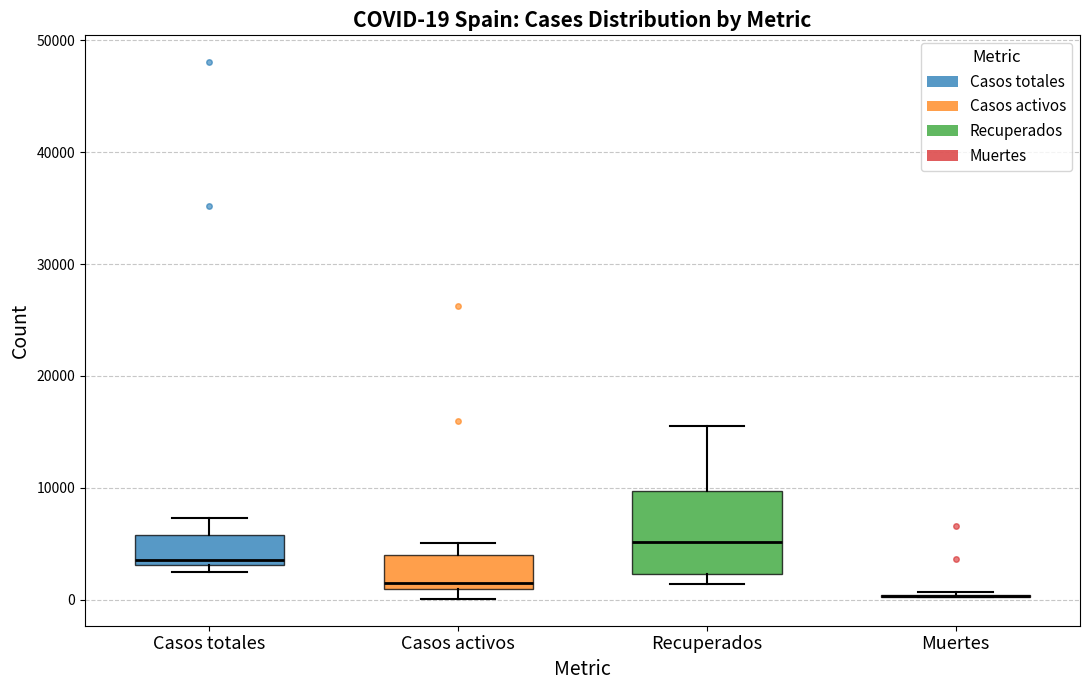

Comparing the boxes themselves (not the whiskers), which one is the tallest?

Recuperados